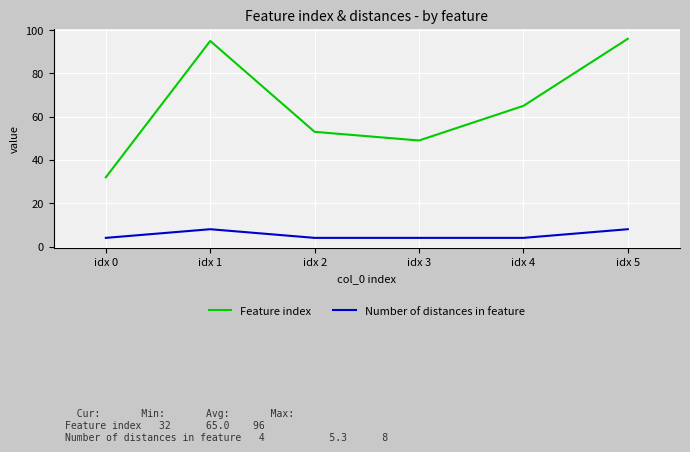

Rank the series by their average value, from highest to lowest.

Feature index, Number of distances in feature